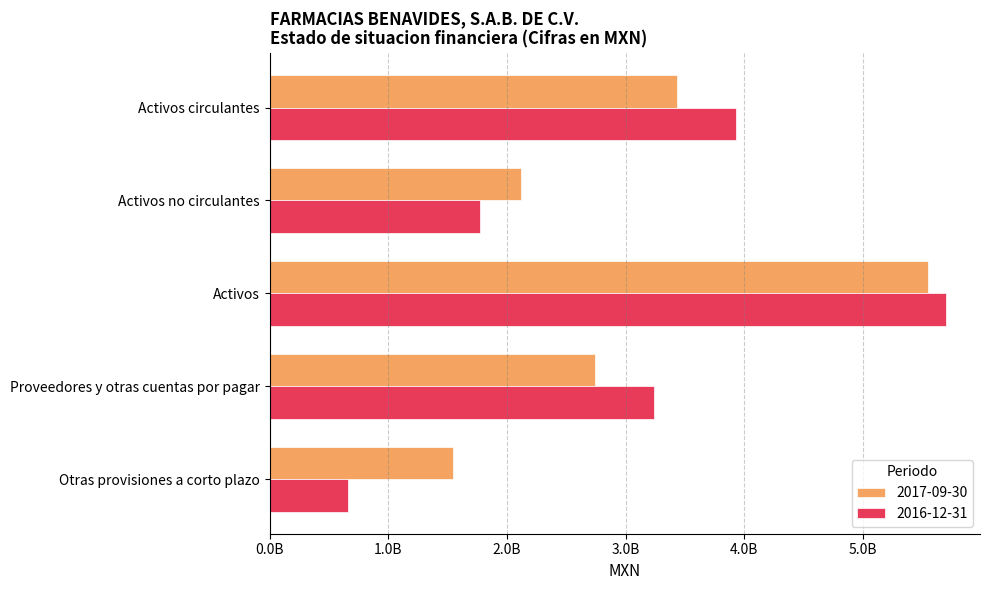

At which label does 2016-12-31 reach its peak?

Activos